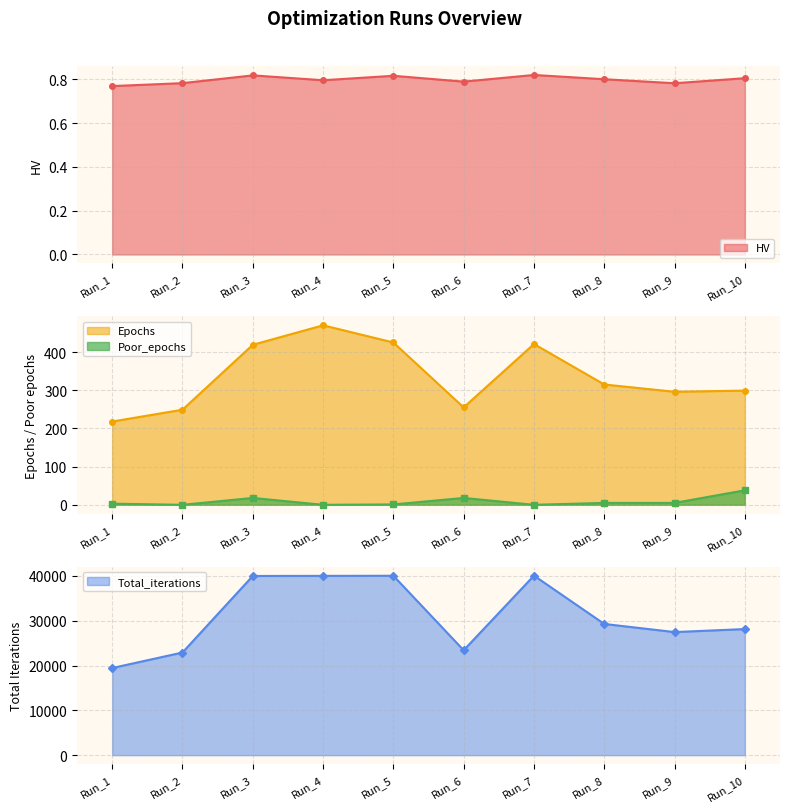

True or false: Epochs and Poor_epochs intersect in this chart.

False